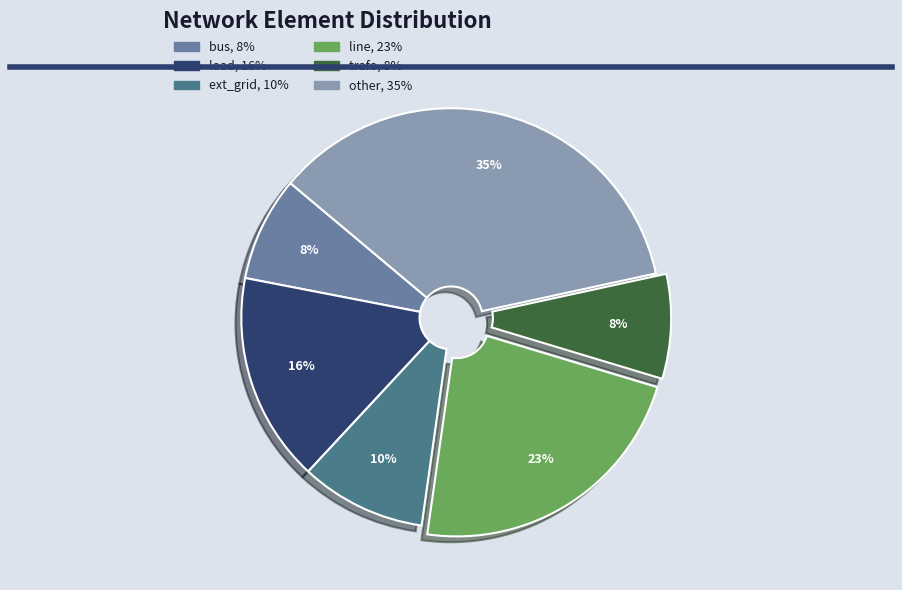

To the nearest percent, what is the combined percentage of other and ext_grid?

45%